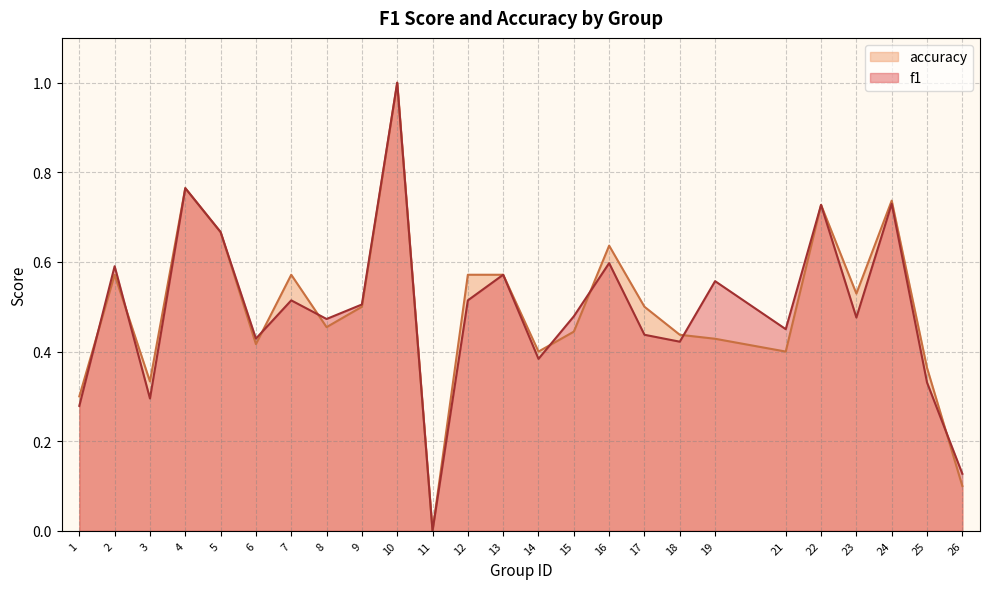

In f1, how many points are lower than both neighbors (excluding endpoints)?

8